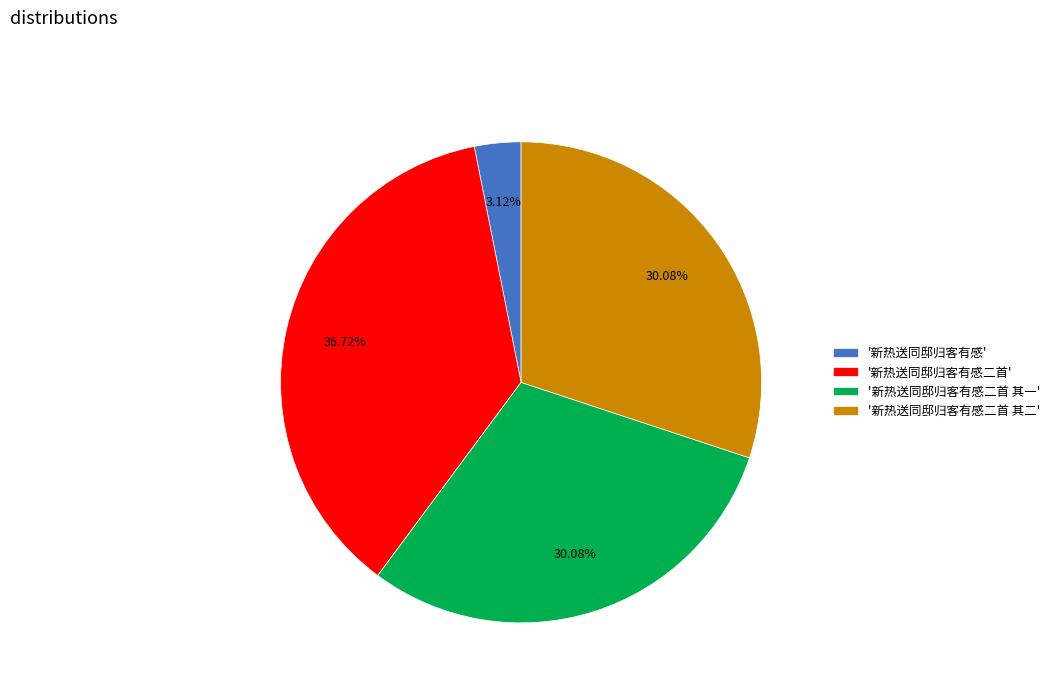

Is the sum of '新热送同邸归客有感二首 其一' and '新热送同邸归客有感' greater than half?

No